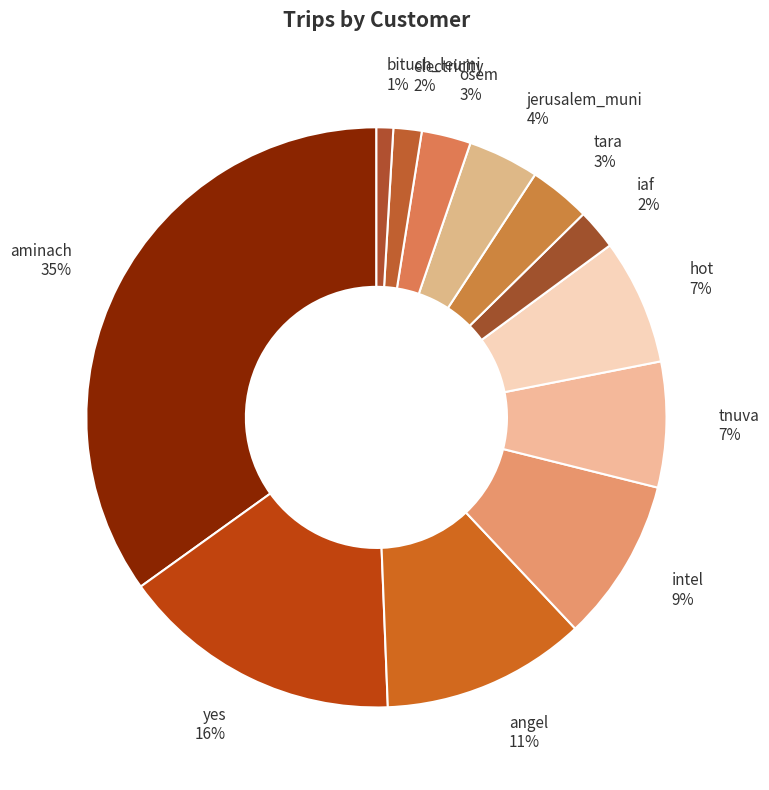

Does any single category account for the majority?

No